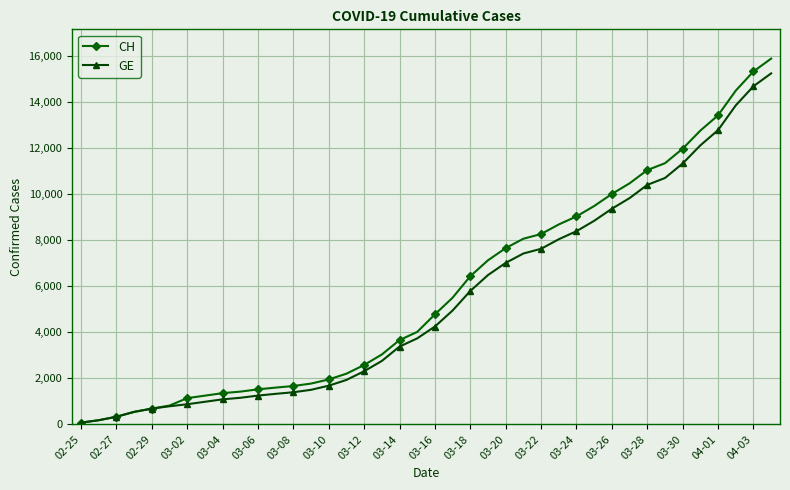

Is this an area chart (filled region under the line)?

No